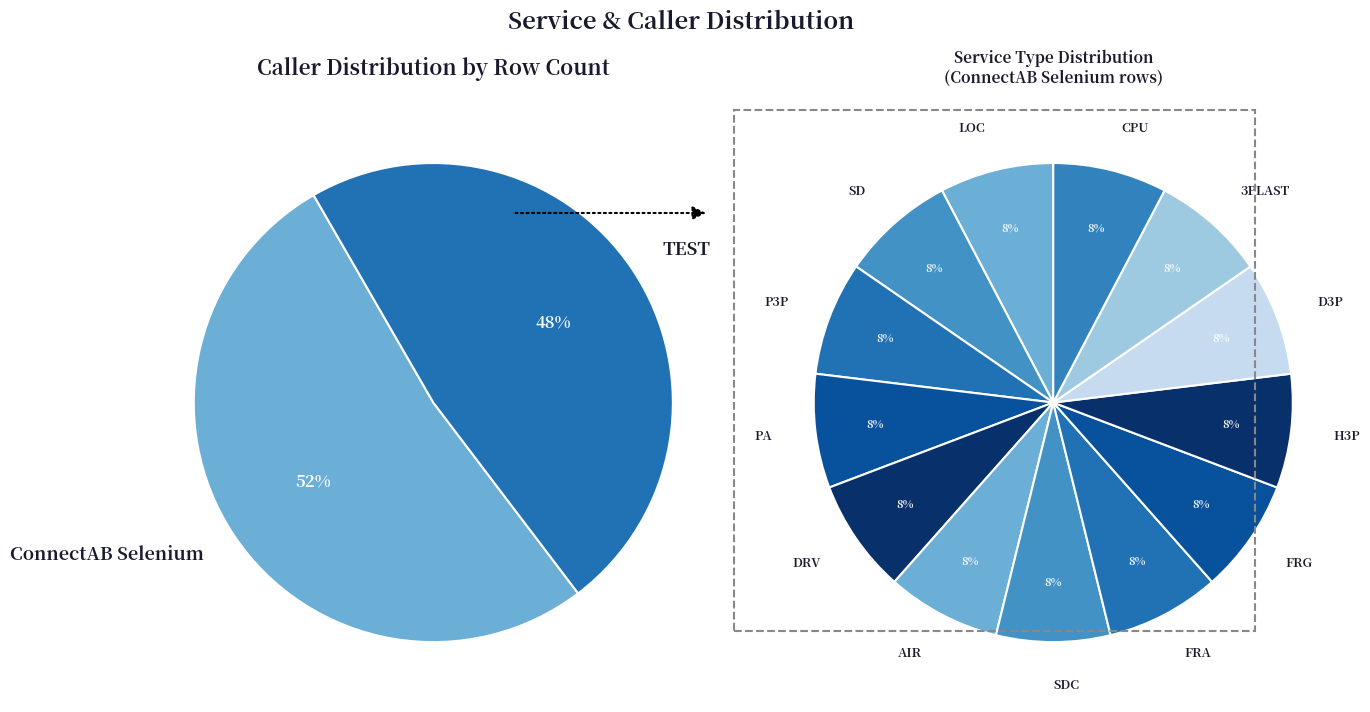

Count the number of slices in the pie.

2